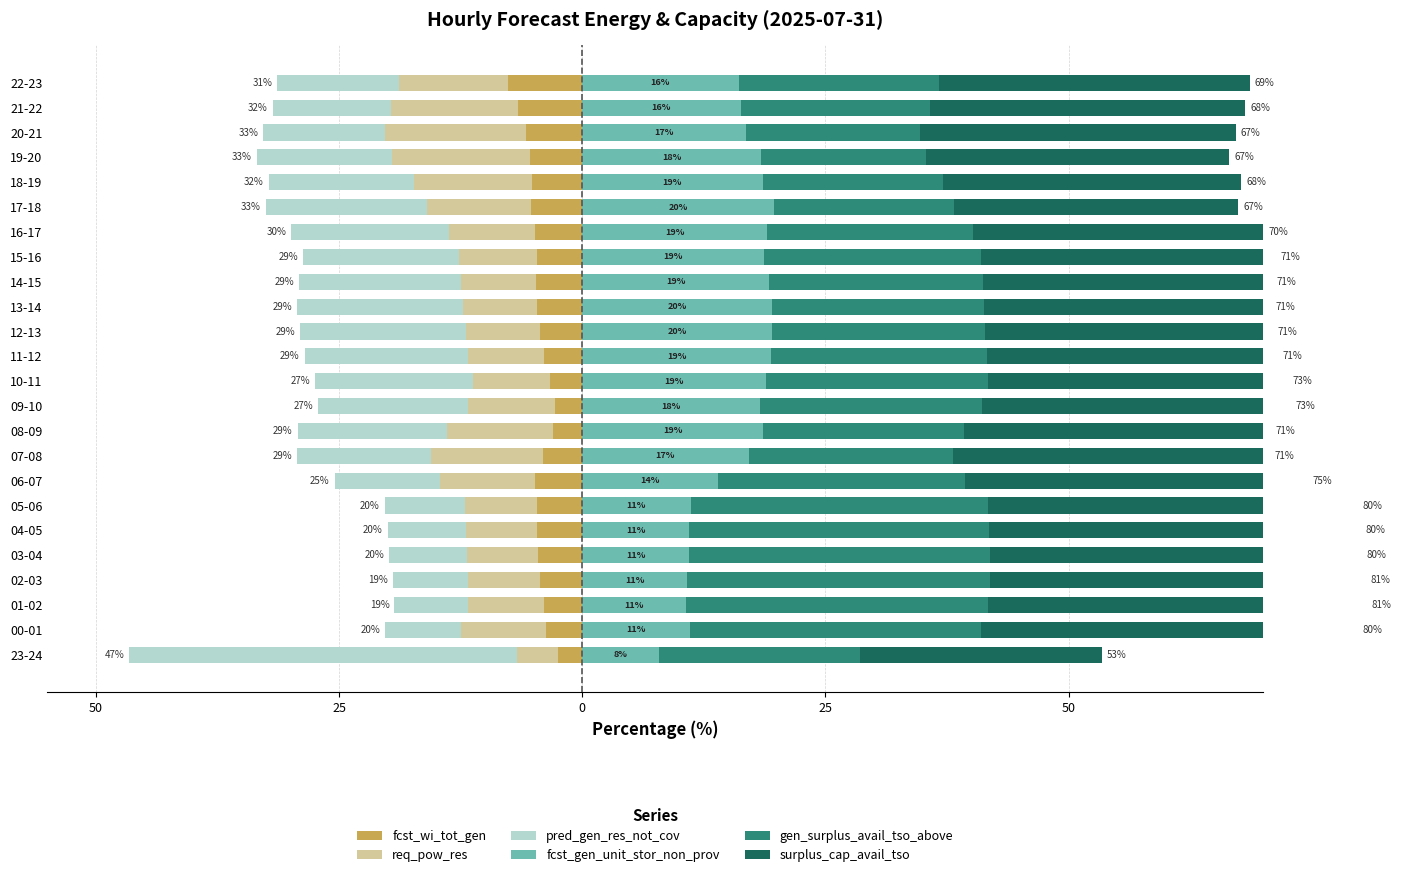

The value of surplus_cap_avail_tso at 15-16 is 30.3. True or false?

True